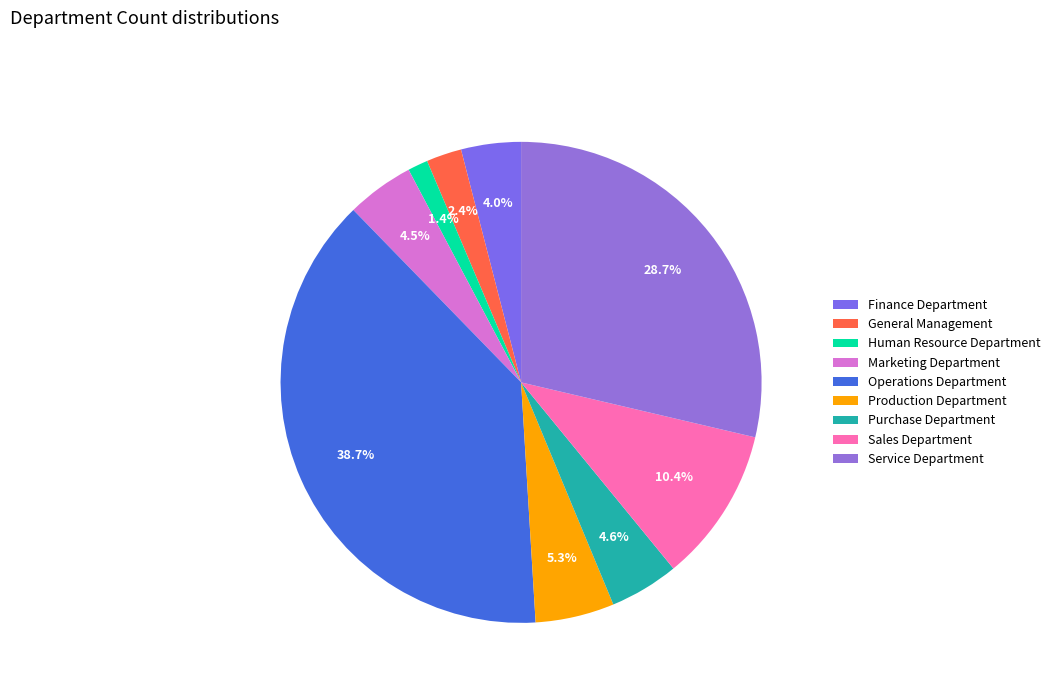

How many slices are in this pie chart?

9